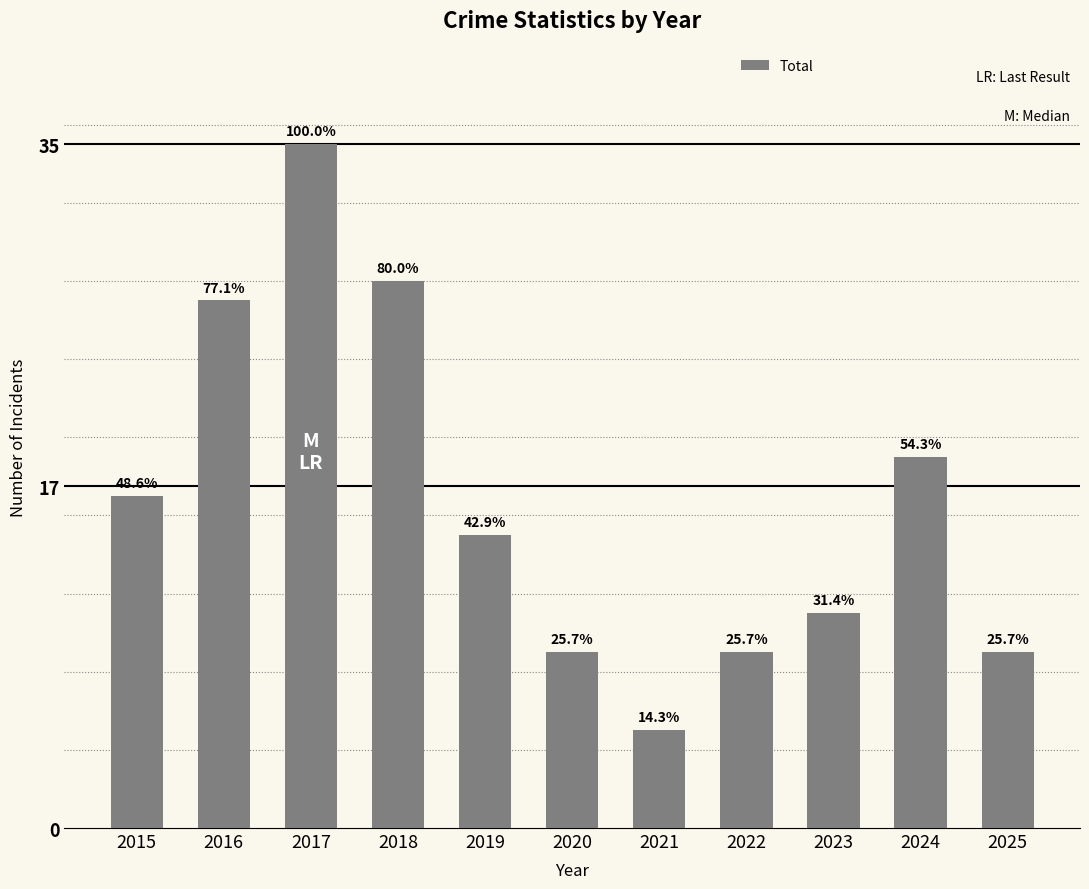

Reading right to left, what are all the values shown in this chart?

2025=9	2024=19	2023=11	2022=9	2021=5	2020=9	2019=15	2018=28	2017=35	2016=27	2015=17